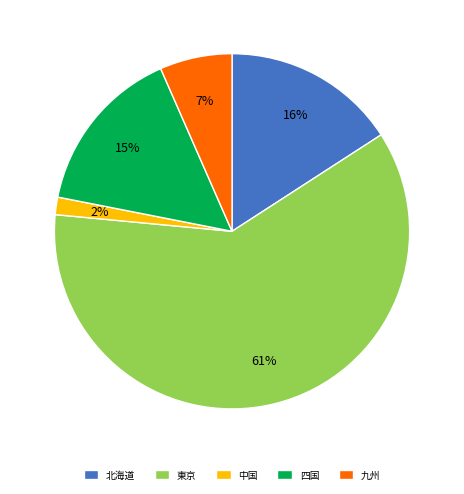

To the nearest percent, what is the difference between the 中国 and 北海道 slice percentages?

14%